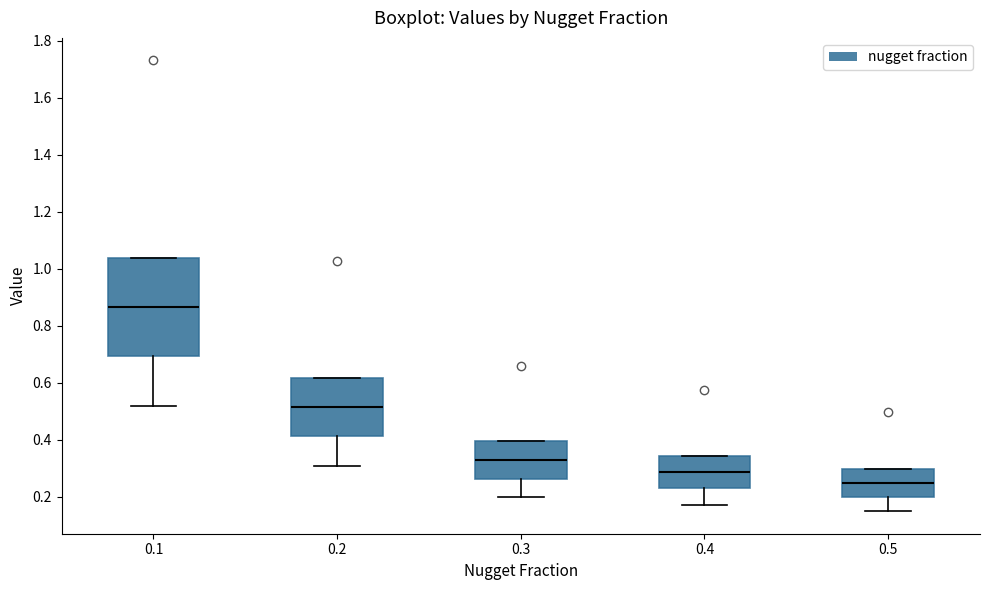

Where does the median line of the box at x = 0.3 sit on the y-axis? The values are not printed on the chart, so give them approximately, as read against the axis.

0.32